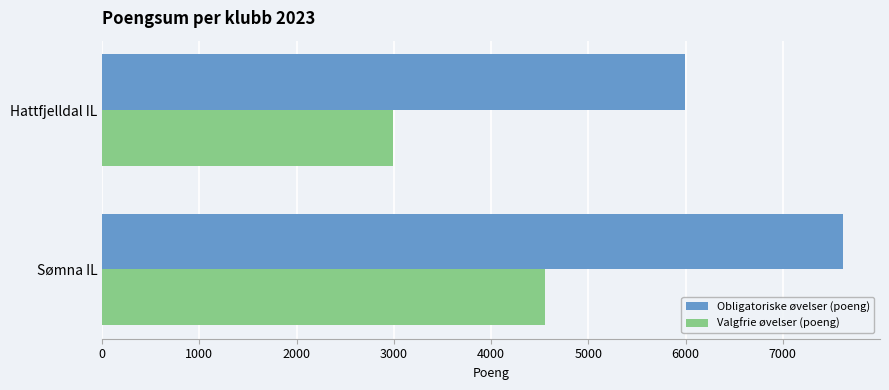

What is the sum of all Valgfrie øvelser (poeng) values?

7546